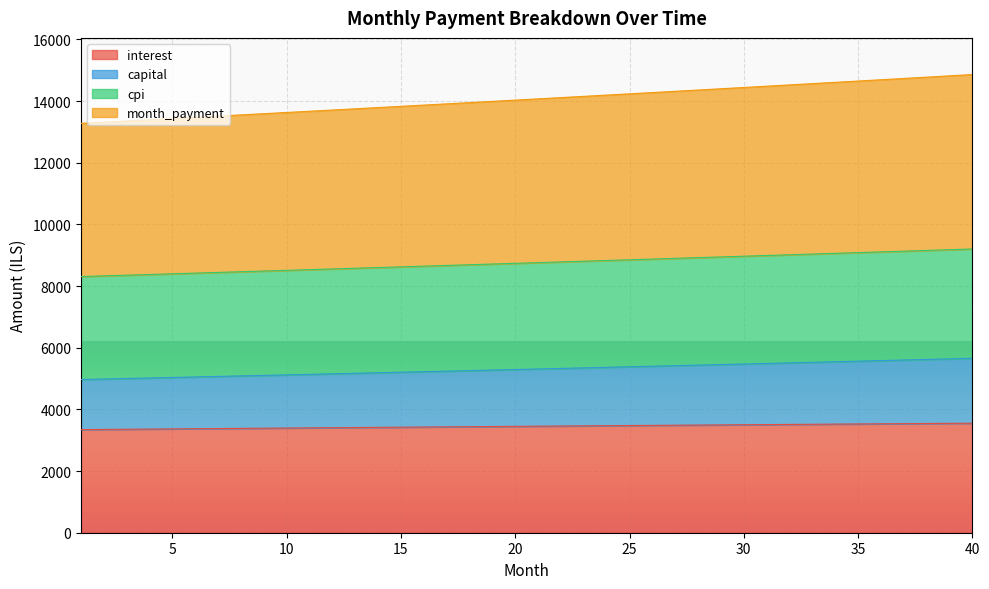

What are all the series names shown in the legend?

interest, capital, cpi, month_payment